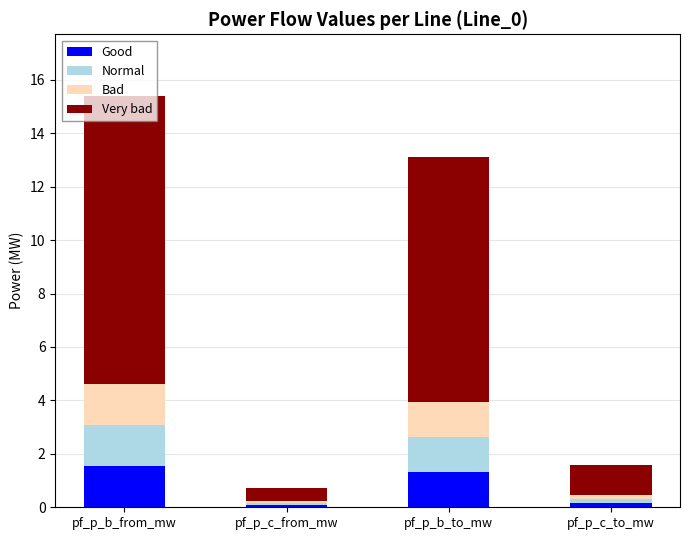

What is the maximum value for Good?

1.5